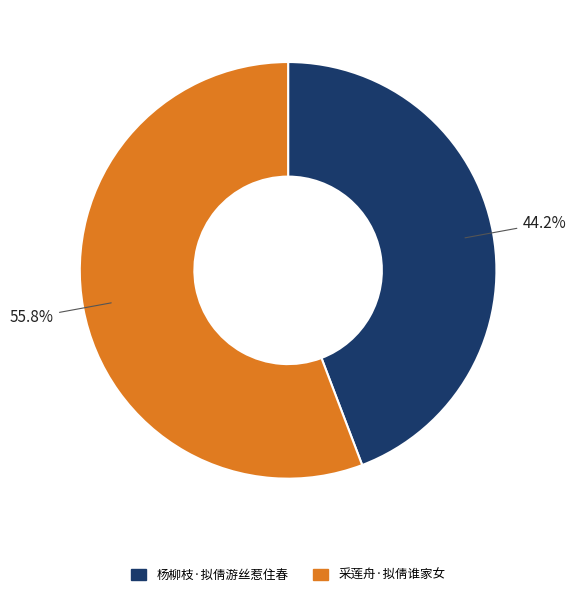

What is the majority slice?

采莲舟·拟倩谁家女